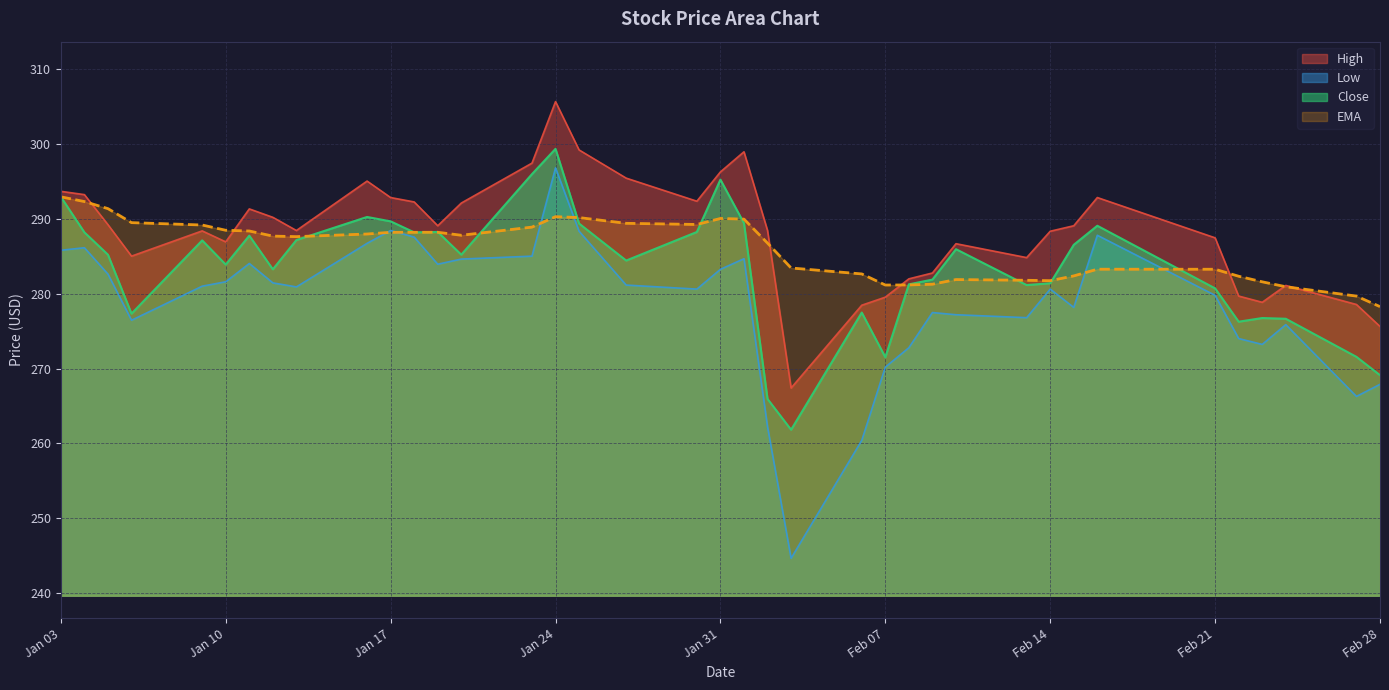

At which category is the sum across all series the highest?

Jan 24